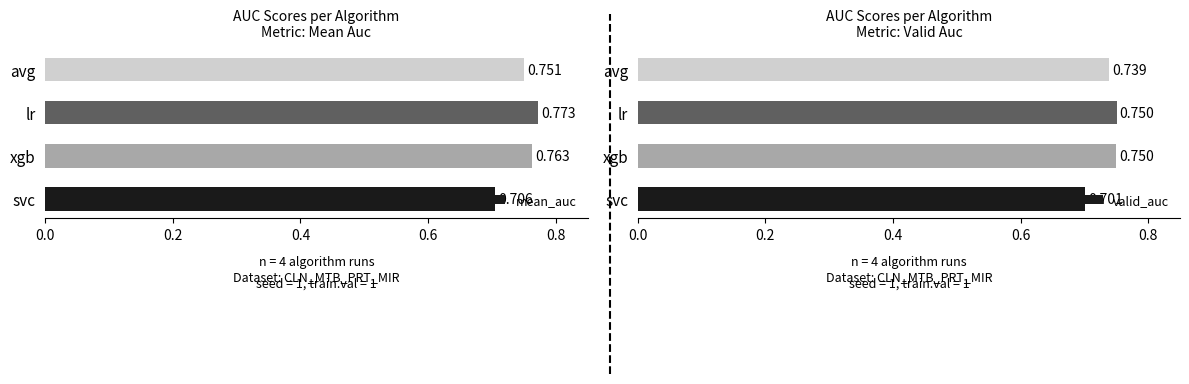

How many bars are there in total?

8